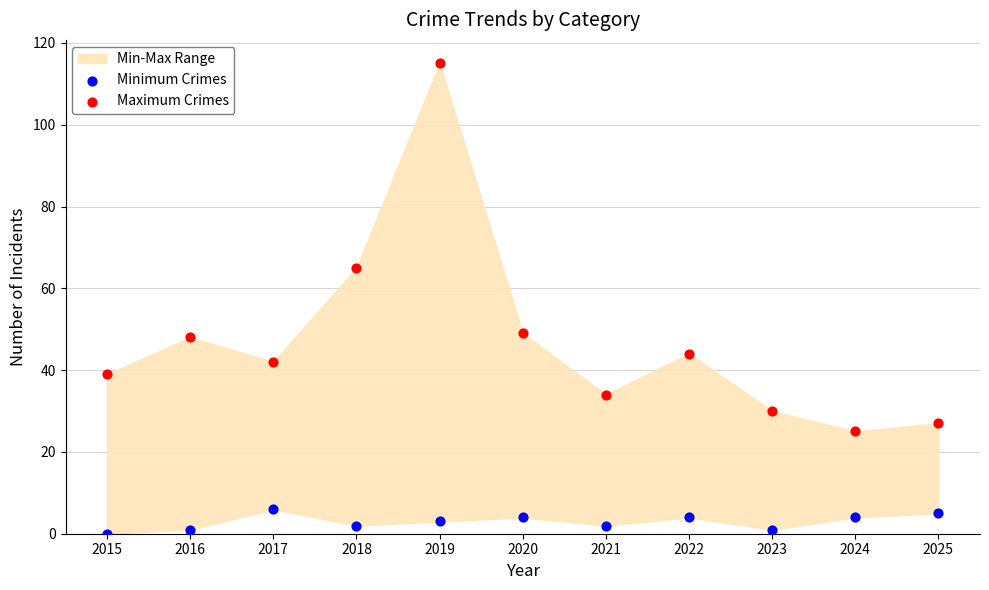

Across all data points, what is the range of Y values (max minus min)?

115